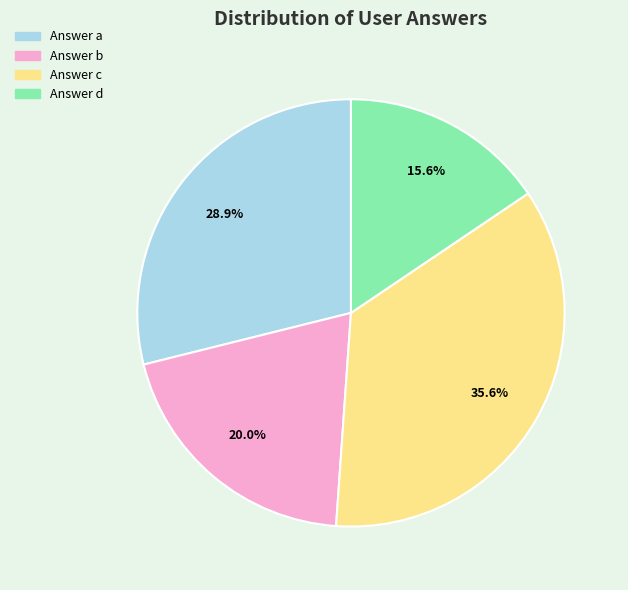

Does any single category account for the majority?

No